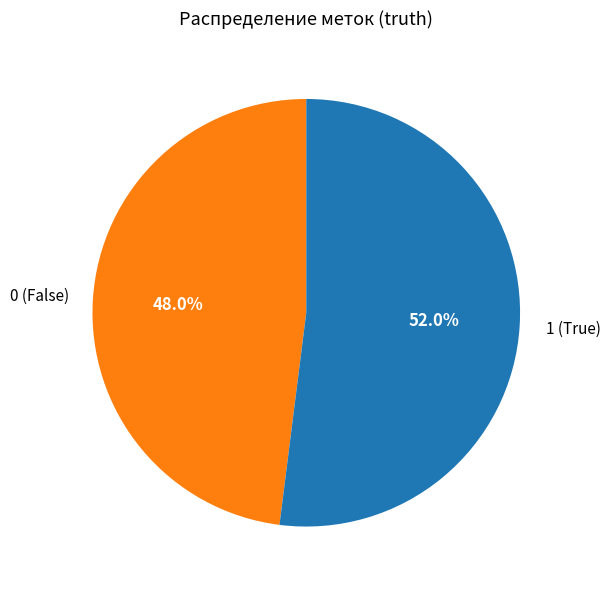

Is there a majority slice in this chart?

Yes